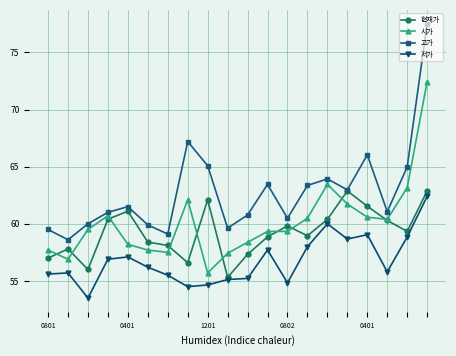

List the series in order of their peak value, lowest first.

저가, 현재가, 시가, 고가